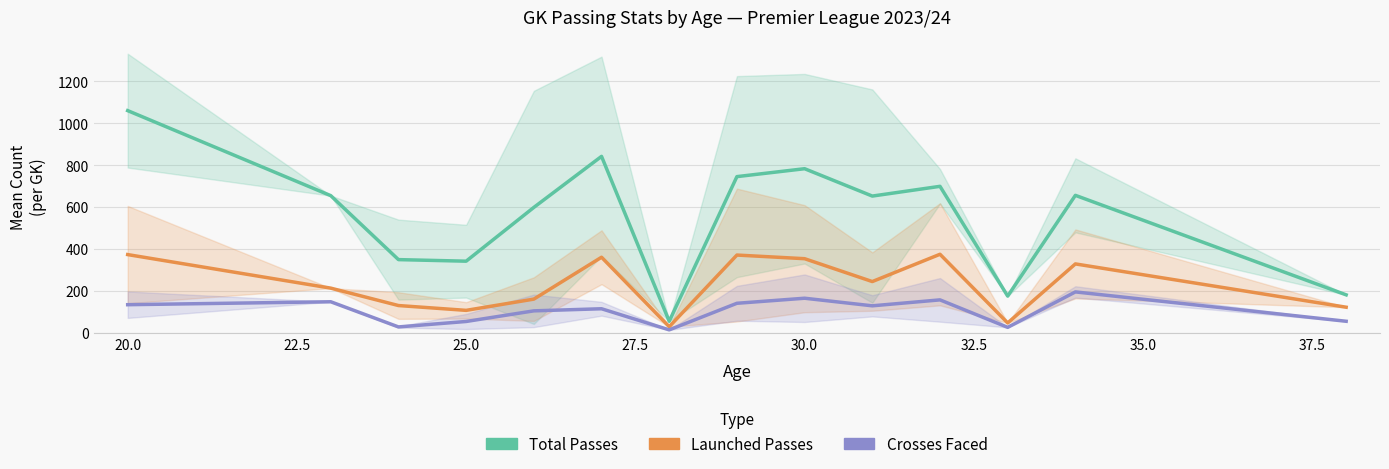

Does the chart have visible grid lines?

Yes